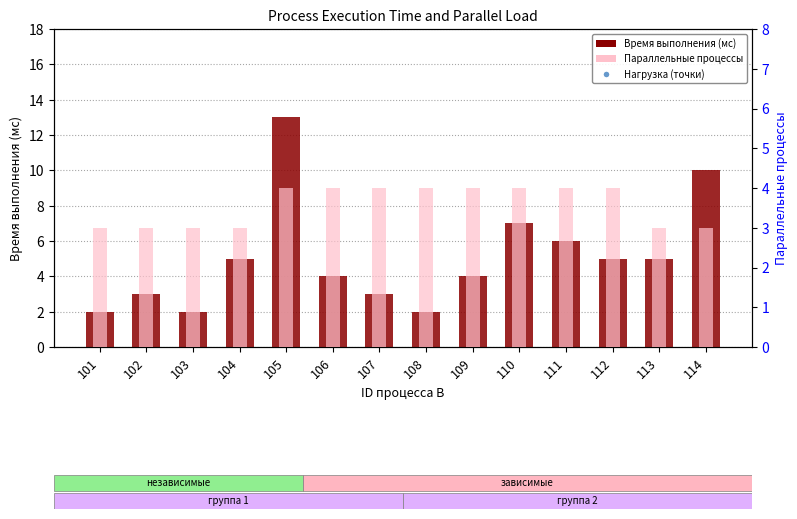

Is the value of Параллельная нагрузка (точки) at 114 greater than the value of Время выполнения (мс) at 107?

Yes